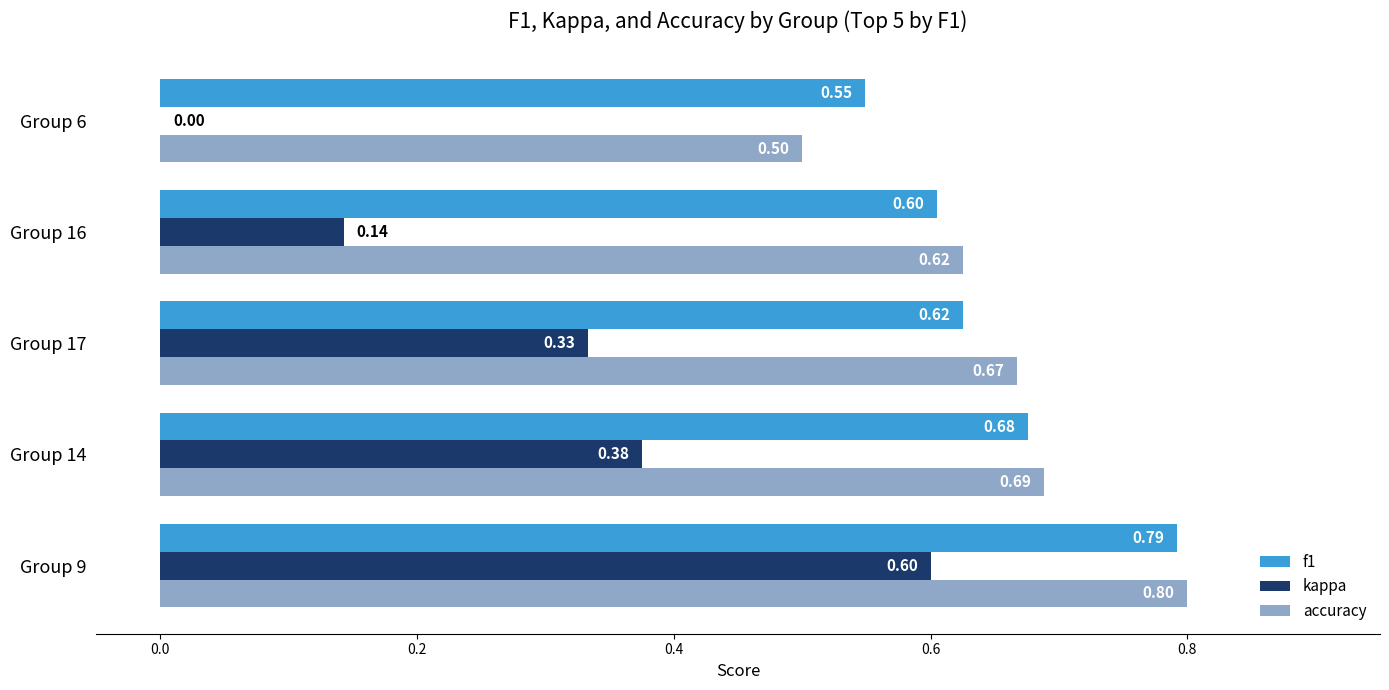

At which category is the sum across all series the highest?

Group 9